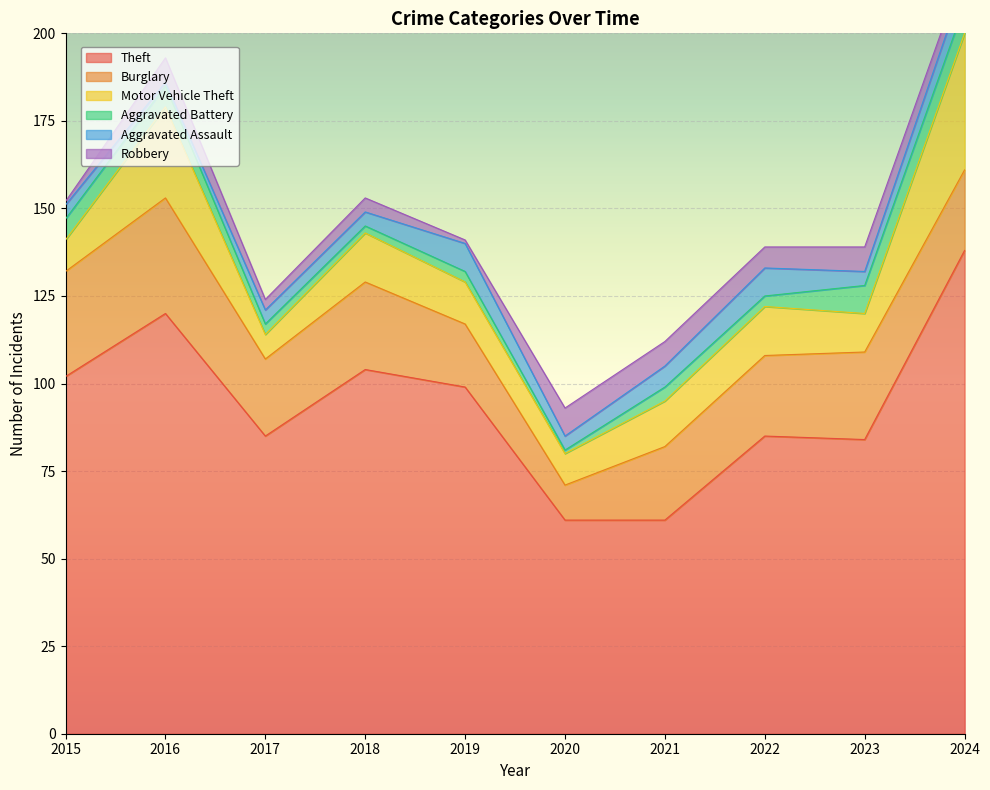

Reading left to right, extract all data points from this chart.

Theft: 2015=102	2016=120	2017=85	2018=104	2019=99	2020=61	2021=61	2022=85	2023=84	2024=138
Burglary: 2015=30	2016=33	2017=22	2018=25	2019=18	2020=10	2021=21	2022=23	2023=25	2024=23
Motor Vehicle Theft: 2015=9	2016=26	2017=7	2018=14	2019=12	2020=9	2021=13	2022=14	2023=11	2024=39
Aggravated Battery: 2015=6	2016=6	2017=3	2018=2	2019=3	2020=1	2021=4	2022=3	2023=8	2024=8
Aggravated Assault: 2015=4	2016=1	2017=4	2018=4	2019=8	2020=4	2021=6	2022=8	2023=4	2024=7
Robbery: 2015=1	2016=7	2017=3	2018=4	2019=1	2020=8	2021=7	2022=6	2023=7	2024=4